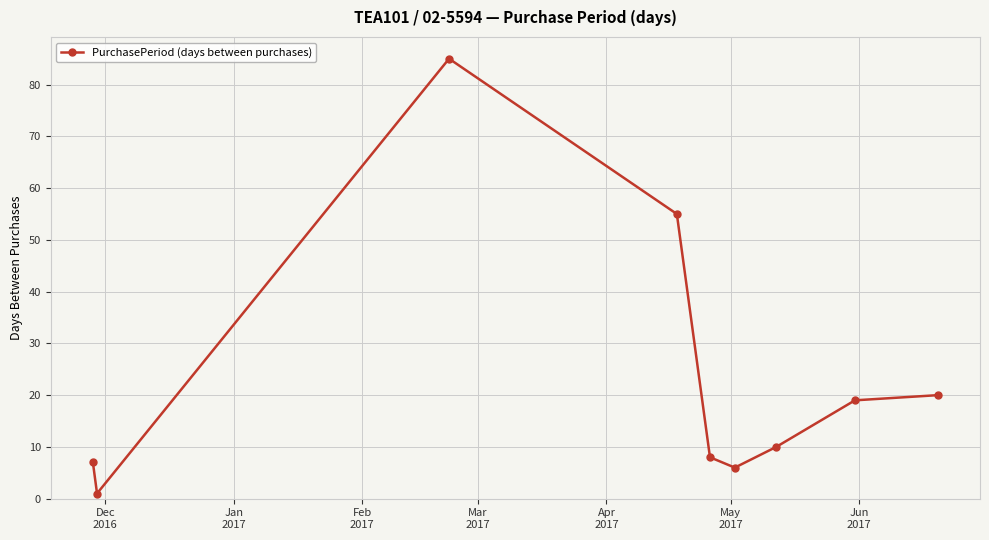

True or false: there are more than 2 points higher than both neighbors.

False